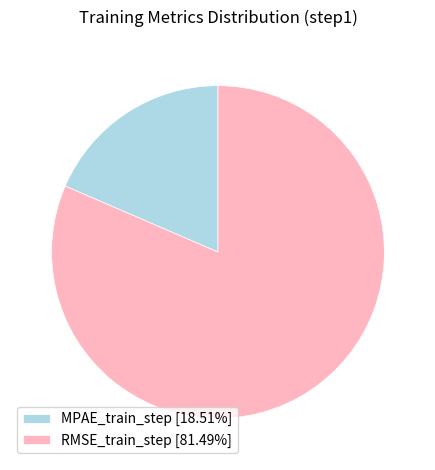

Does MPAE_train_step [18.51%] represent more than half of the total?

No